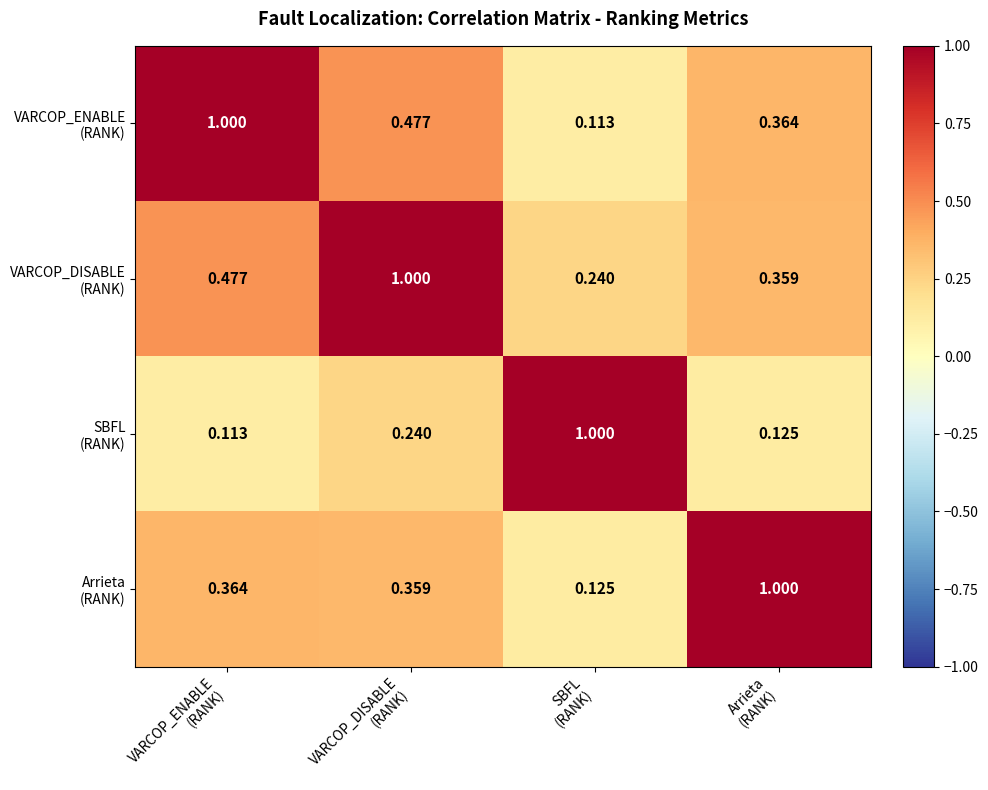

Which series has the largest range (max minus min)?

SBFL (RANK)